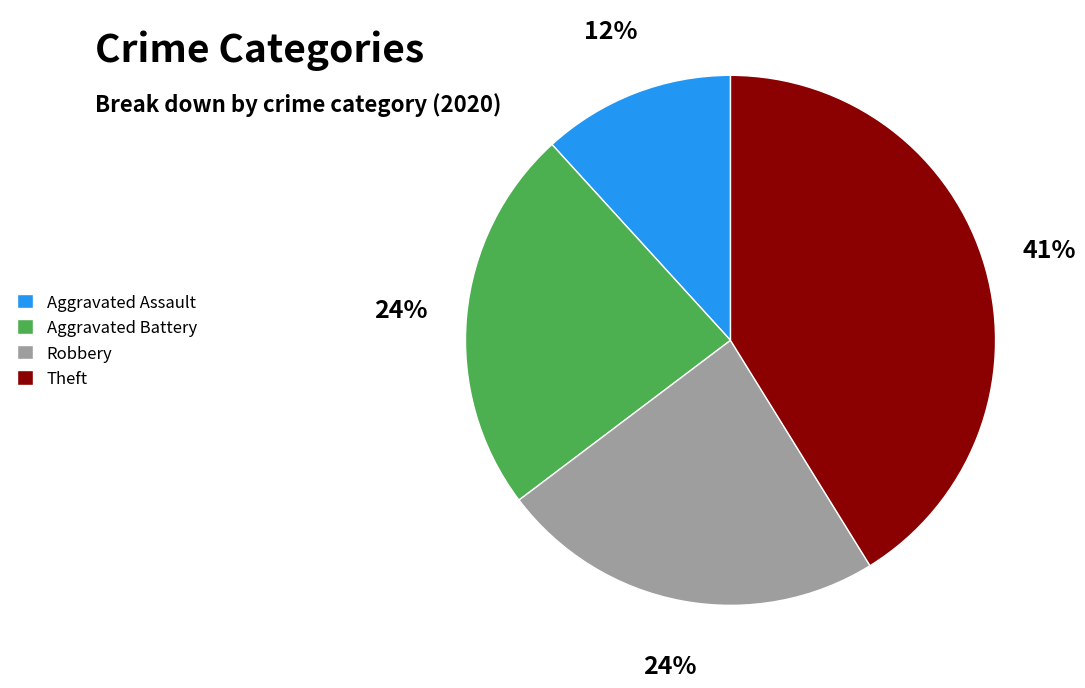

True or false: Aggravated Assault accounts for 12% of the total.

True